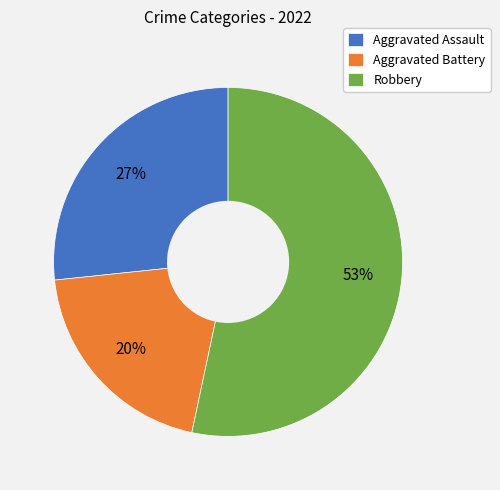

To the nearest percent, what is the average slice percentage?

33%